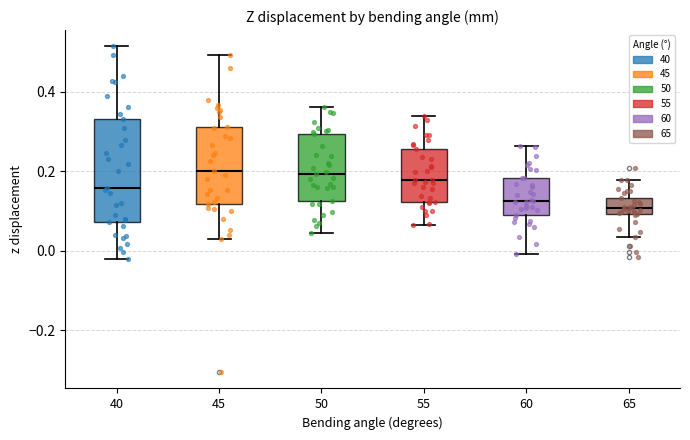

Reading left to right, transcribe this box plot: for each box, give where its median line is, the range the box spans, and where its two whiskers end, as read against the y-axis. The values are not printed on the chart, so give them approximately, as read against the axis.

40: median 0.16, box 0.08 to 0.34, whiskers -0.02 to 0.52
45: median 0.20, box 0.12 to 0.32, whiskers 0.04 to 0.50
50: median 0.20, box 0.12 to 0.30, whiskers 0.04 to 0.36
55: median 0.18, box 0.12 to 0.26, whiskers 0.06 to 0.34
60: median 0.12, box 0.08 to 0.18, whiskers 0.00 to 0.26
65: median 0.10 (just above the box's lower edge), box 0.10 to 0.14, whiskers 0.04 to 0.18